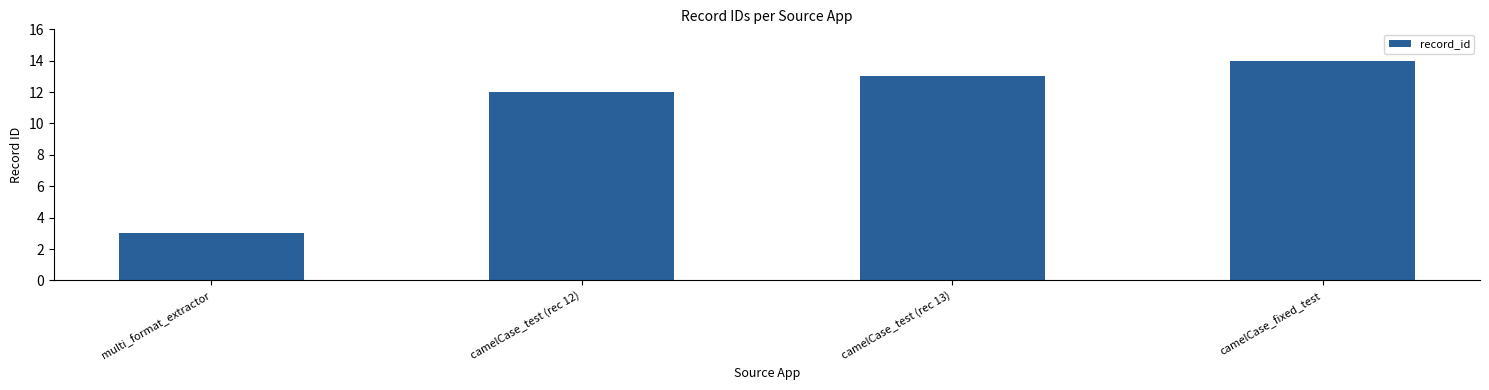

List the labels in order of value, largest first.

camelCase_fixed_test, camelCase_test (rec 13), camelCase_test (rec 12), multi_format_extractor